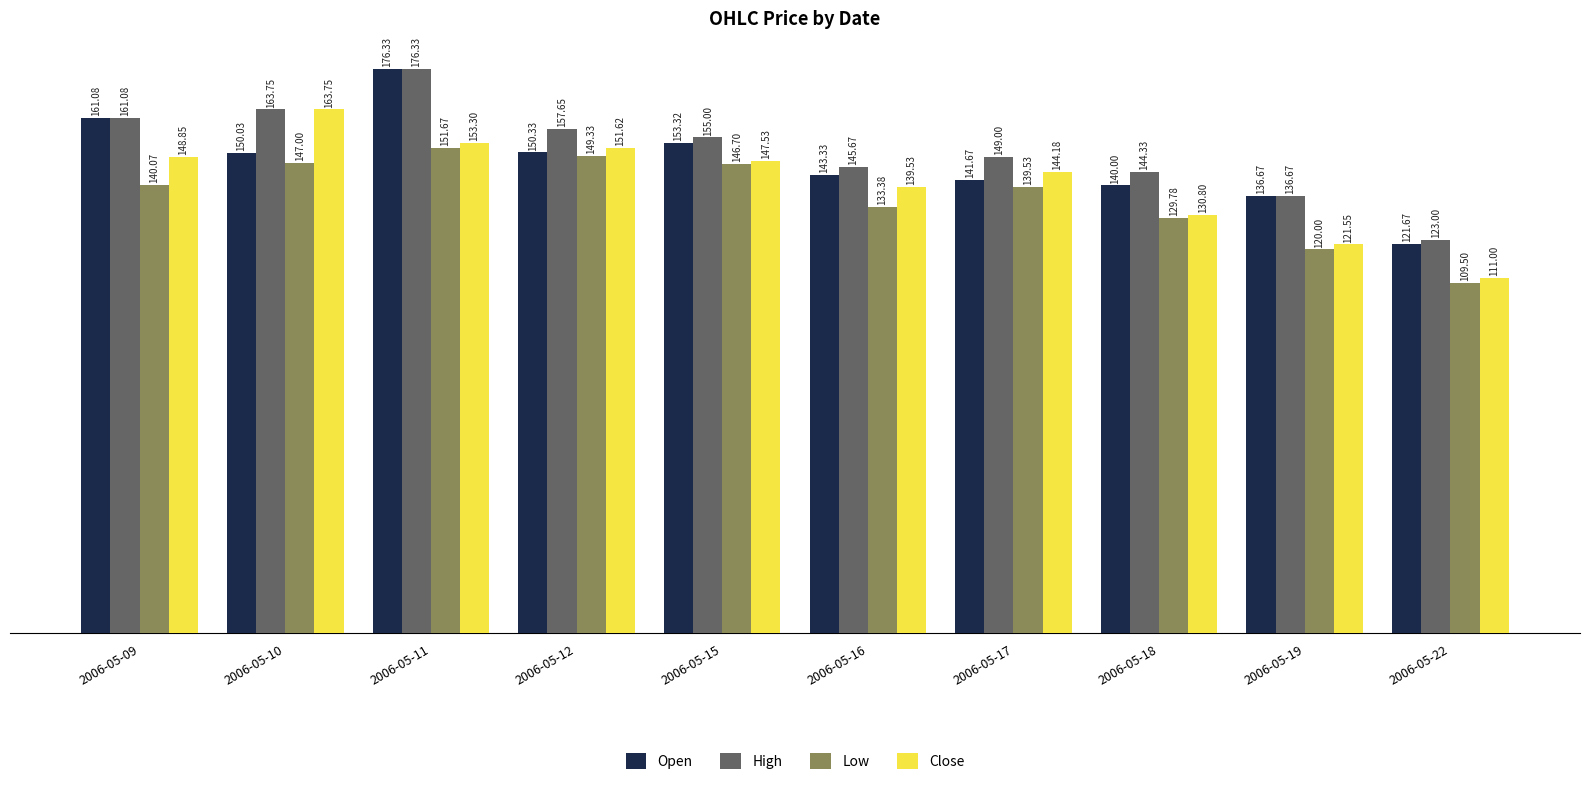

What is the approximate value of Open at 2006-05-17?

141.7